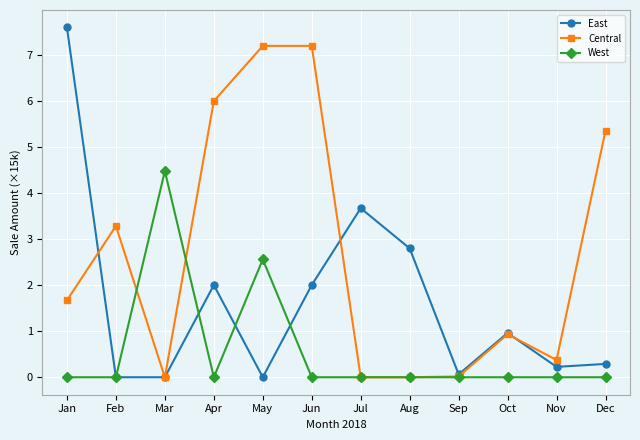

Between which two adjacent categories do West and Central first intersect?

Feb and Mar